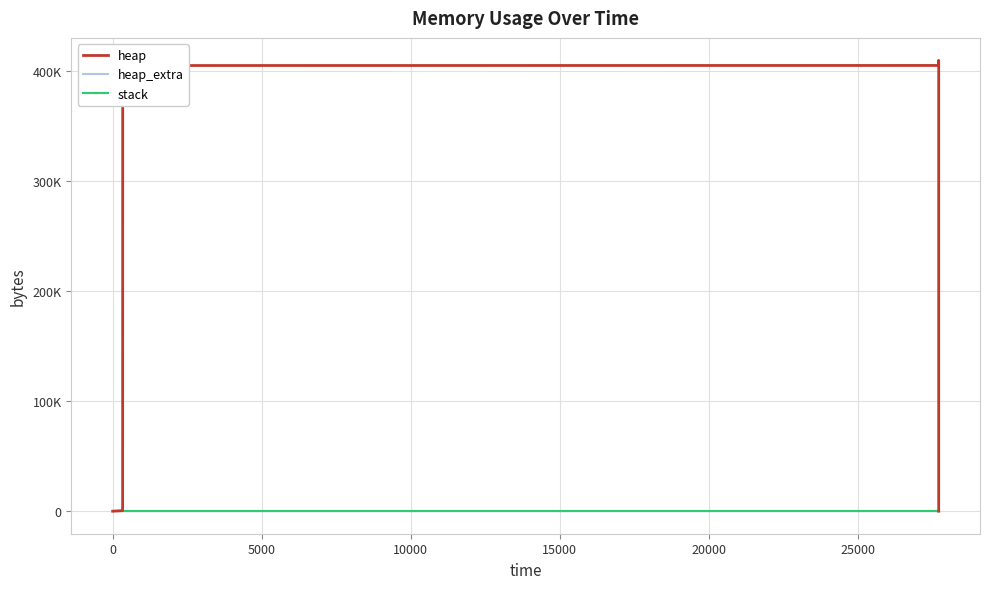

Reading left to right, extract all data points from this chart.

heap: 0	472	4568	404568	404633	405105	409201	409201	405105	404633	400537	400065	400000	0
heap_extra: 0	16	24	32	55	71	79	79	71	55	47	31	8	0
stack: 0	0	0	0	0	0	0	0	0	0	0	0	0	0